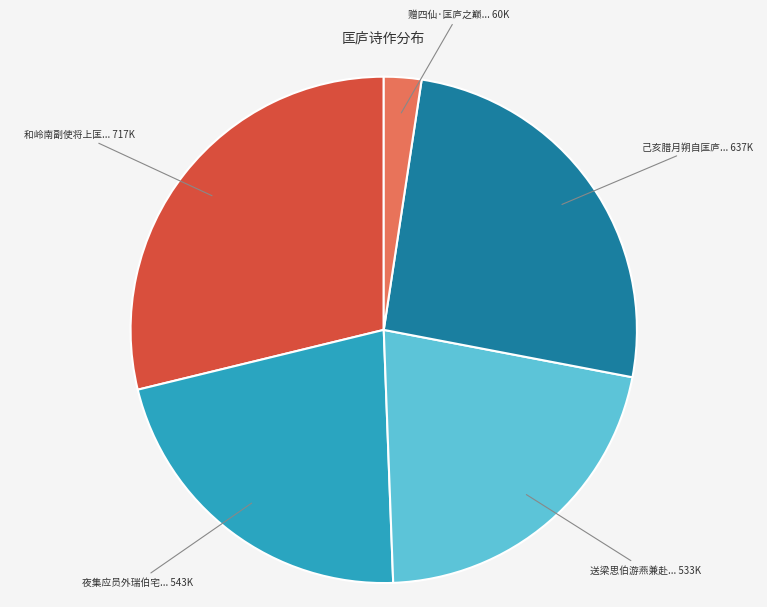

Is there a majority slice in this chart?

No